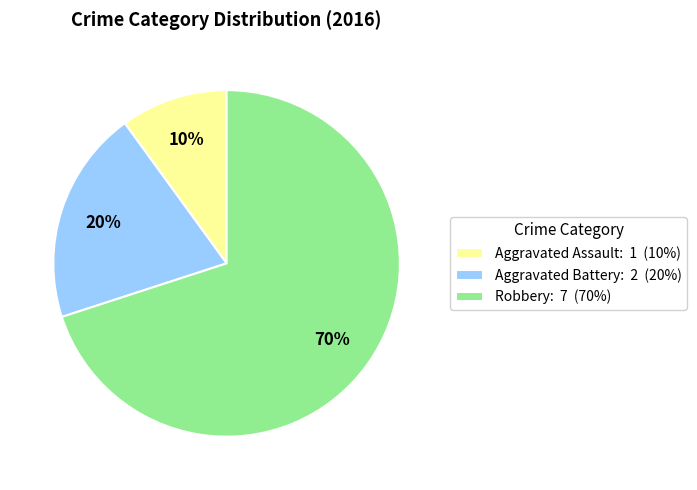

To the nearest percent, what percentage of the pie is Aggravated Assault?

10%